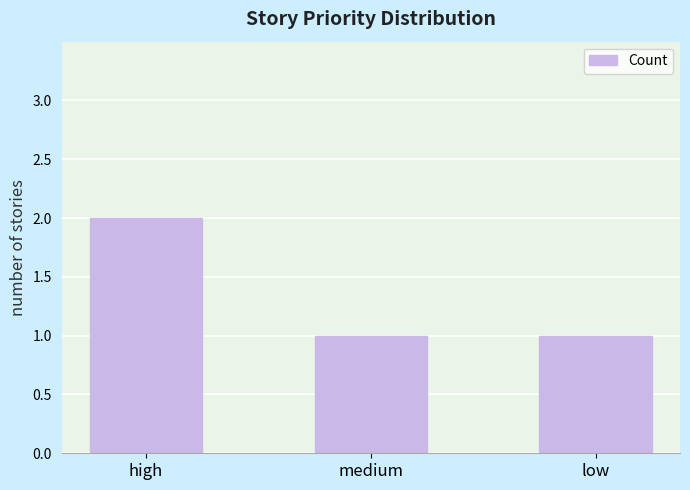

What is the sum of the values at low and high?

3